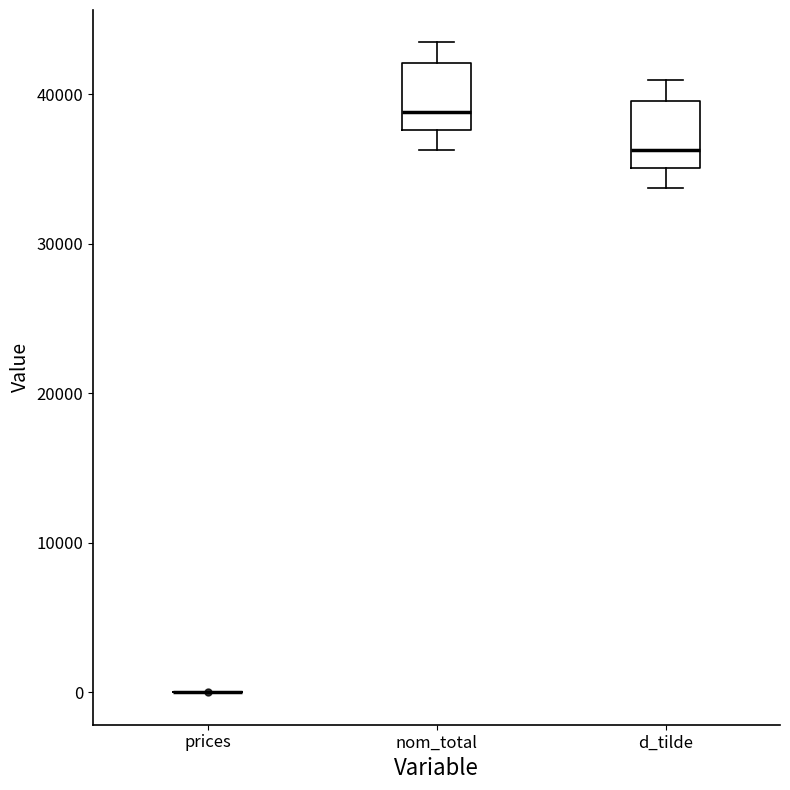

Reading left to right, transcribe this box plot: for each box, give where its median line is, the range the box spans, and where its two whiskers end, as read against the y-axis. The values are not printed on the chart, so give them approximately, as read against the axis.

prices: box collapsed to a line at 0, whiskers 0 to 0
nom_total: median 39000, box 38000 to 42000, whiskers 36000 to 43000
d_tilde: median 36000, box 35000 to 40000, whiskers 34000 to 41000